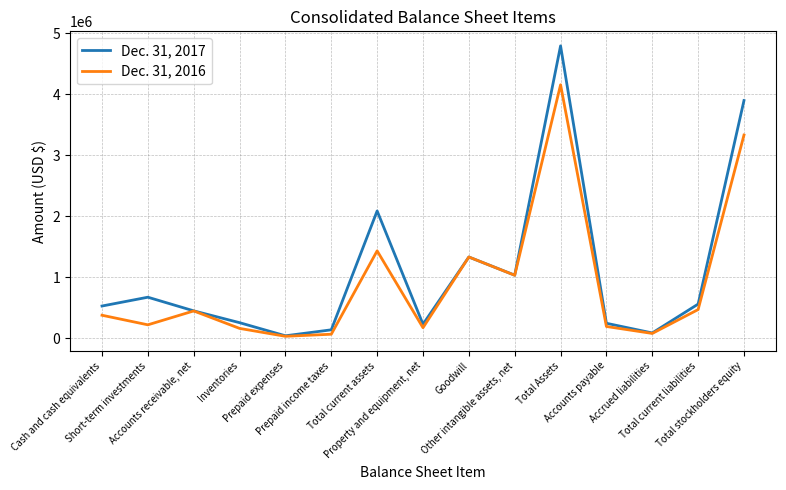

Does the chart display data point markers on the line(s)?

No